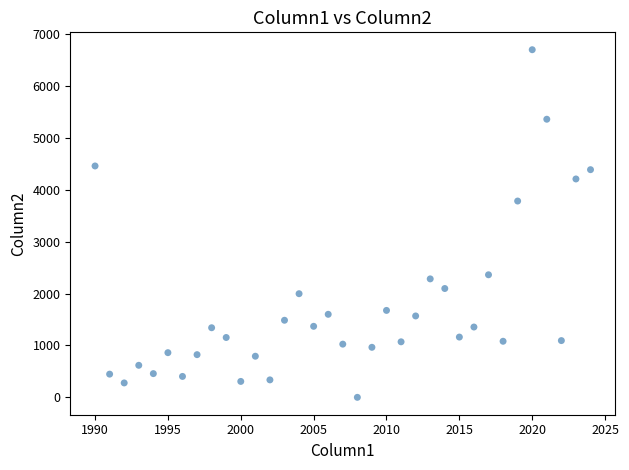

What Y value in the scatter plot is closest to 3351?

3785.4